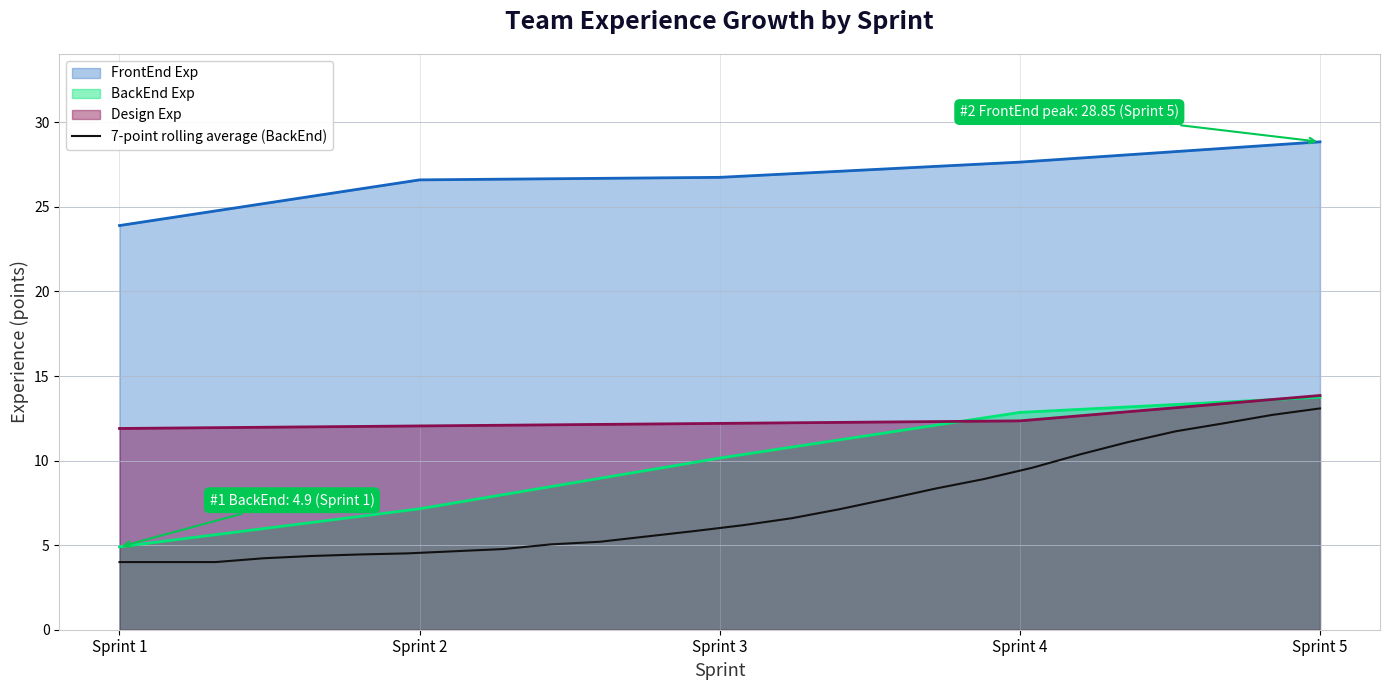

The chart shows a value of 1.8 at Sprint 4. True or false?

False